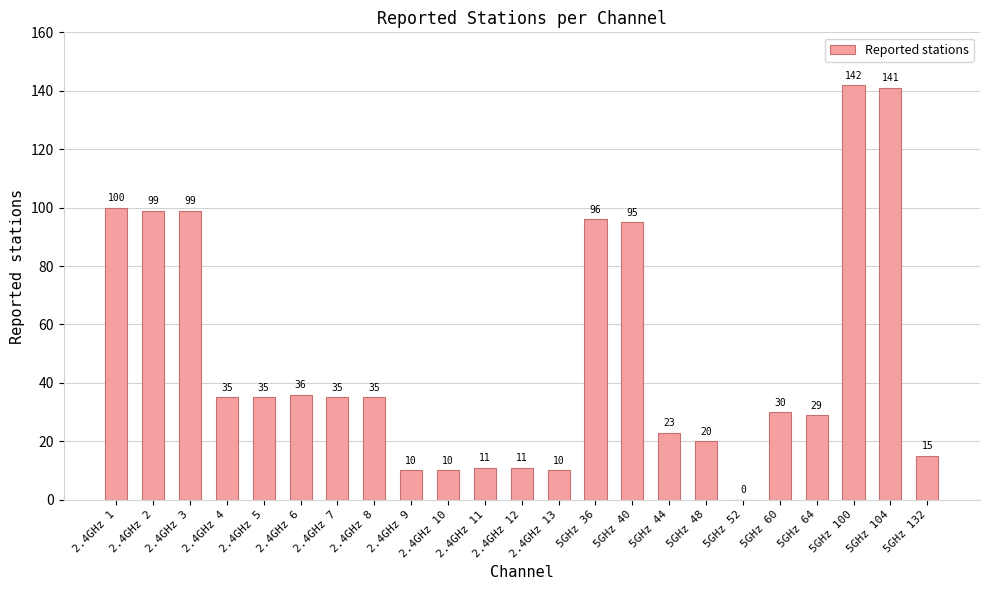

What is the approximate value at 5GHz 100, to the nearest 50?

150